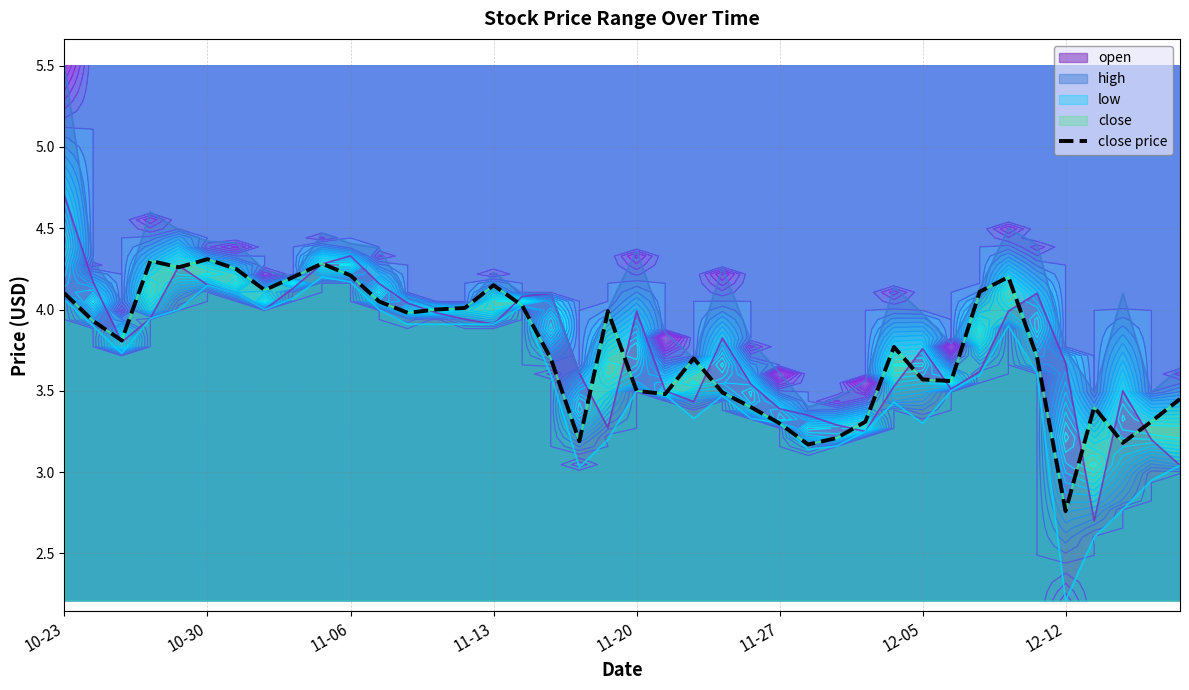

What is the change in value from 10-23 to 11-20?

-0.6